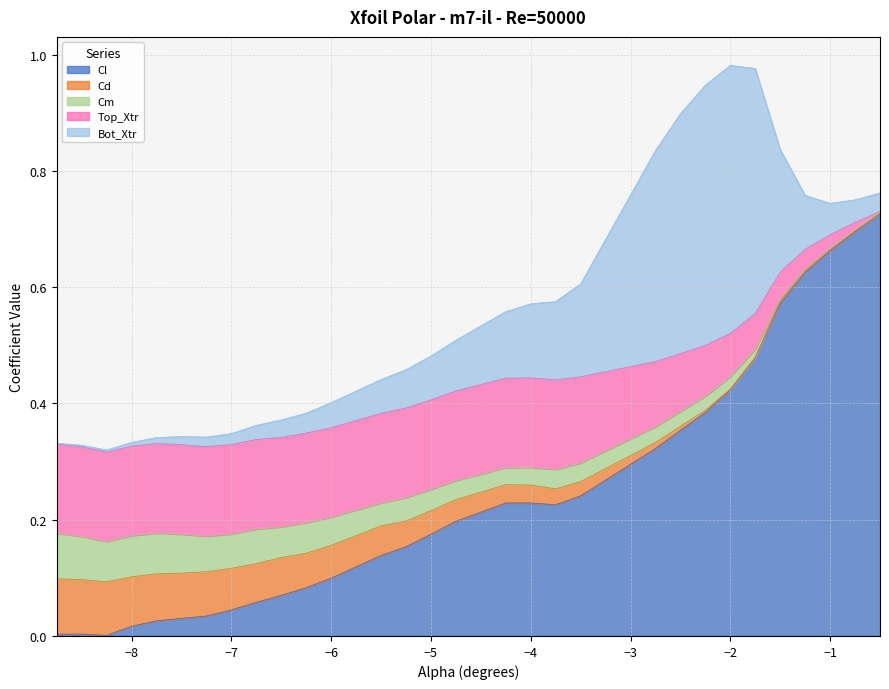

True or false: Cd and Cm cross at least once.

False